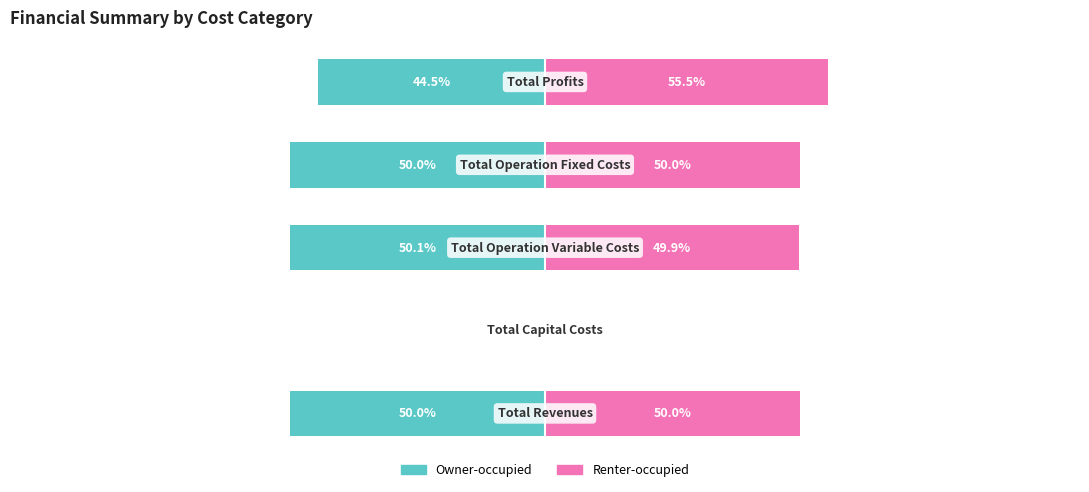

What is the approximate value of Owner-occupied at 3?

-50.0